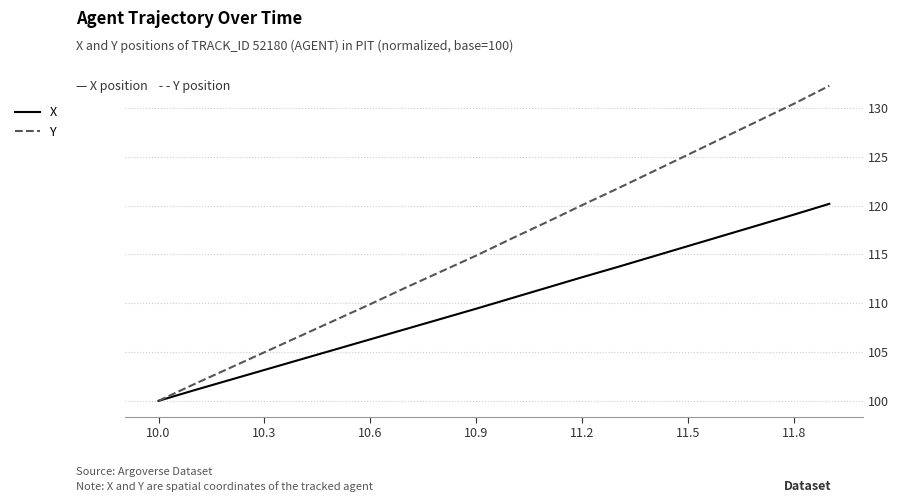

How many categories are shown in the chart?

20